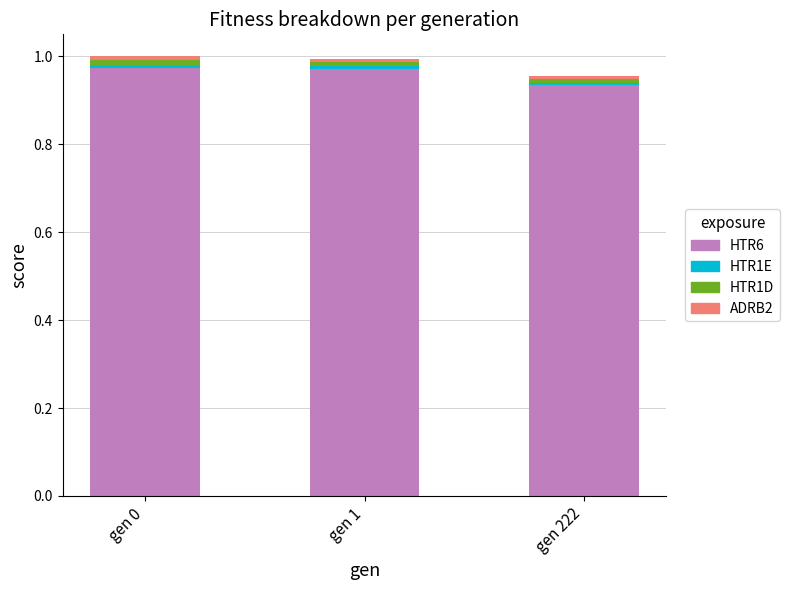

True or false: HTR6 has a value of 0.5 at gen 0.

False